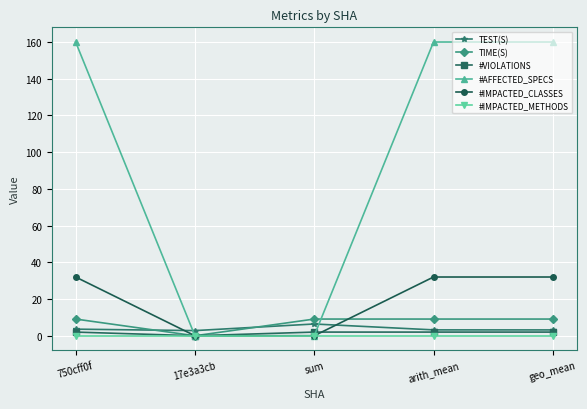

What is the maximum value shown in the chart?

160.0